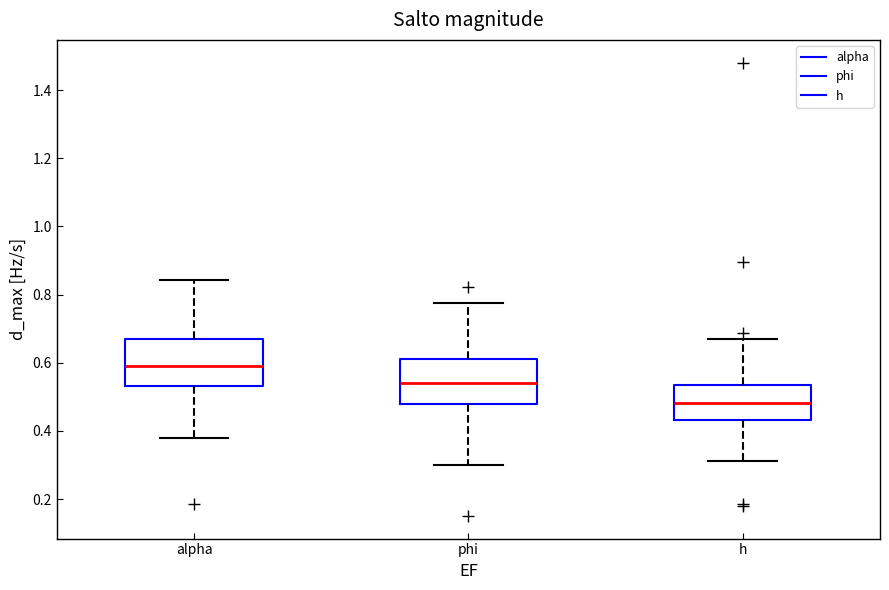

Which box has the lowest median line?

h